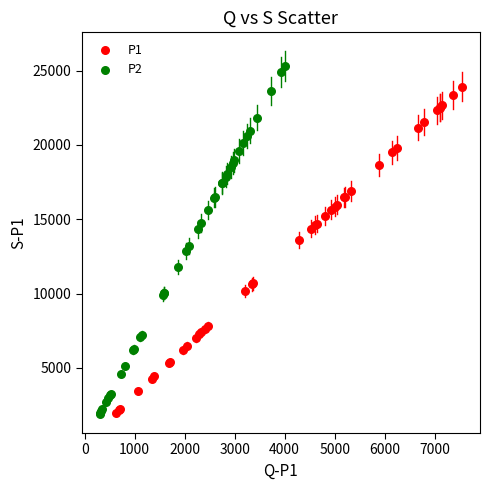

Which series reaches the maximum Y coordinate?

P2